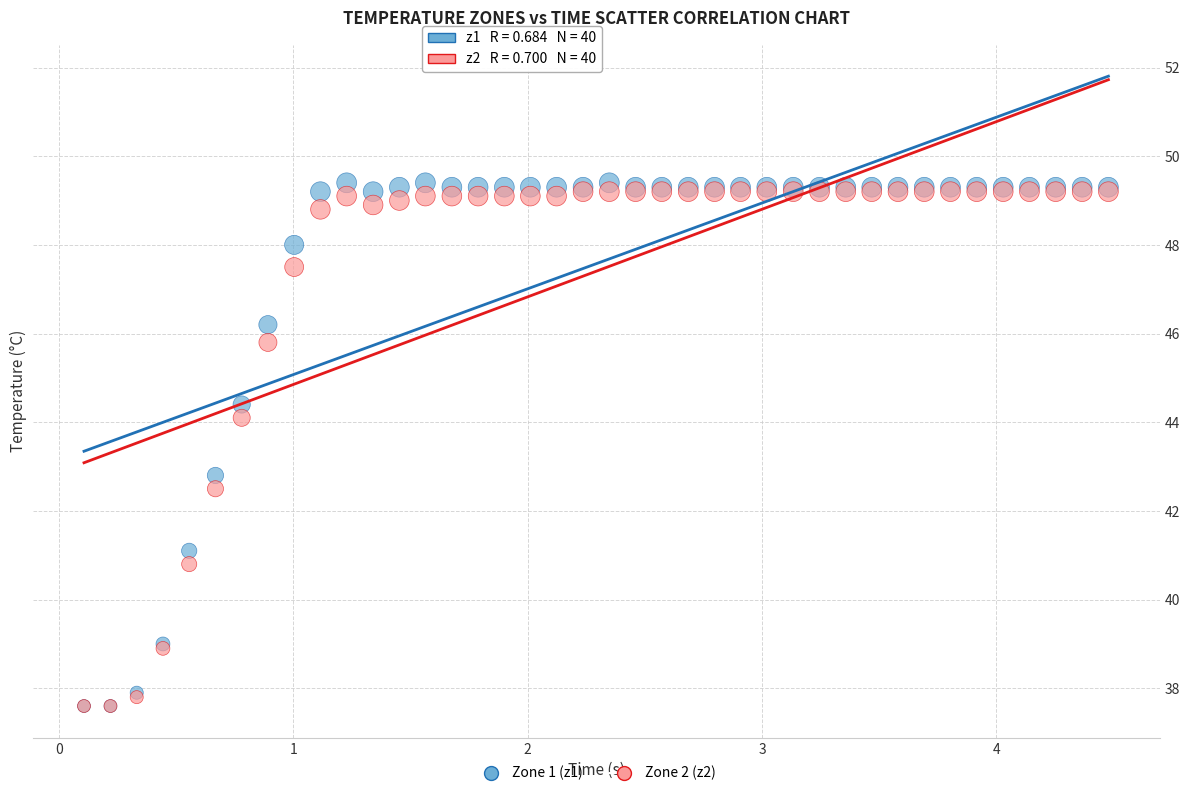

Which series has the widest spread of Y values?

Zone 1 (z1)